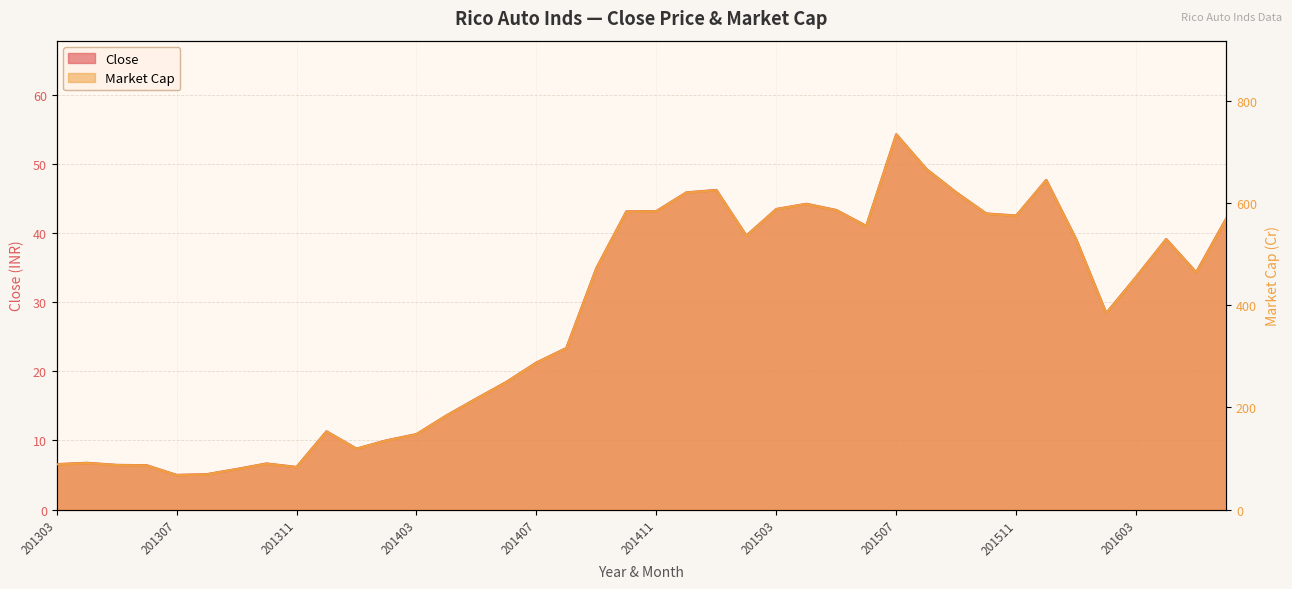

What is the sum of all Market Cap values?

15048.1